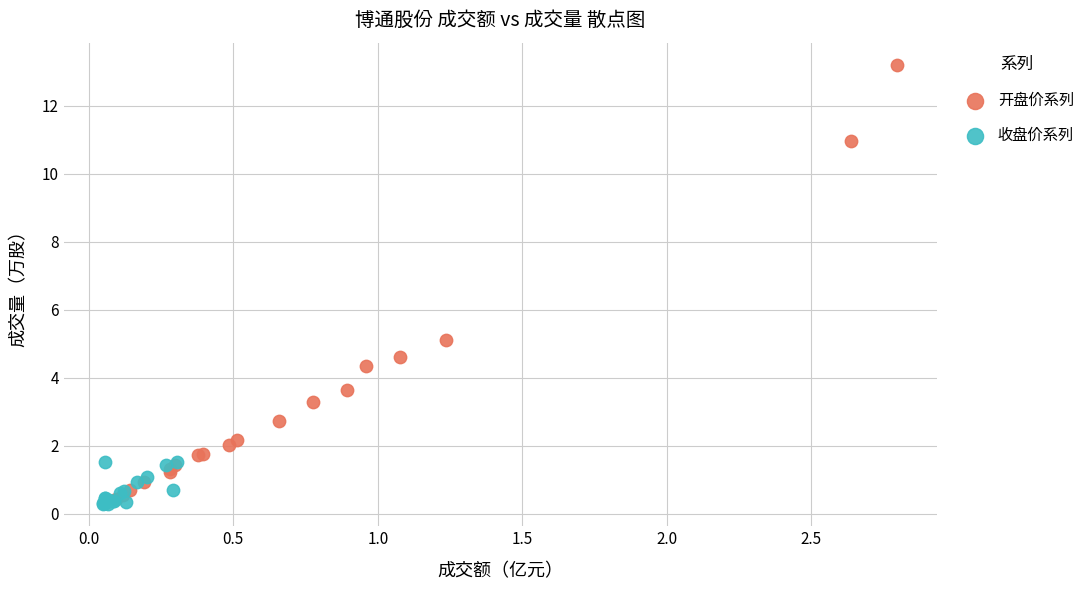

Which series reaches the maximum Y coordinate?

开盘价系列